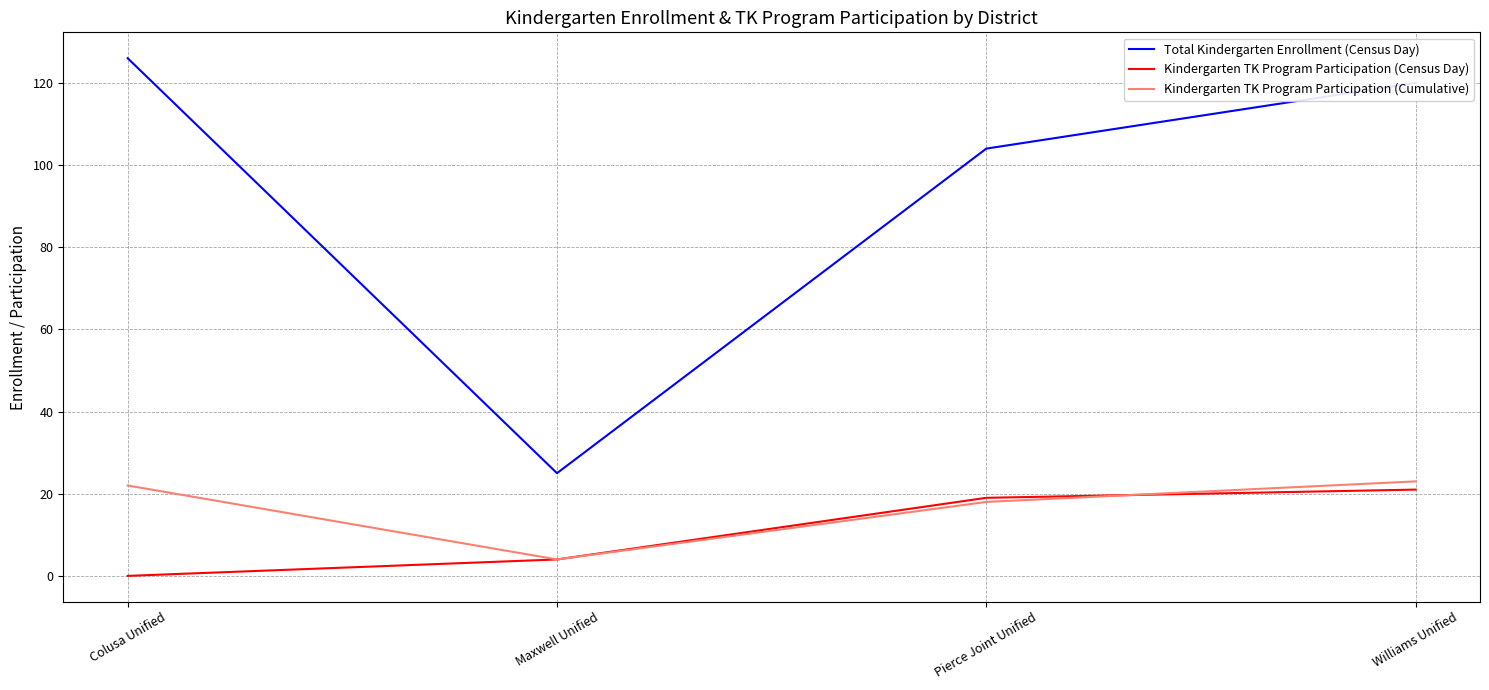

What is the sum of all Total Kindergarten Enrollment (Census Day) values?

375